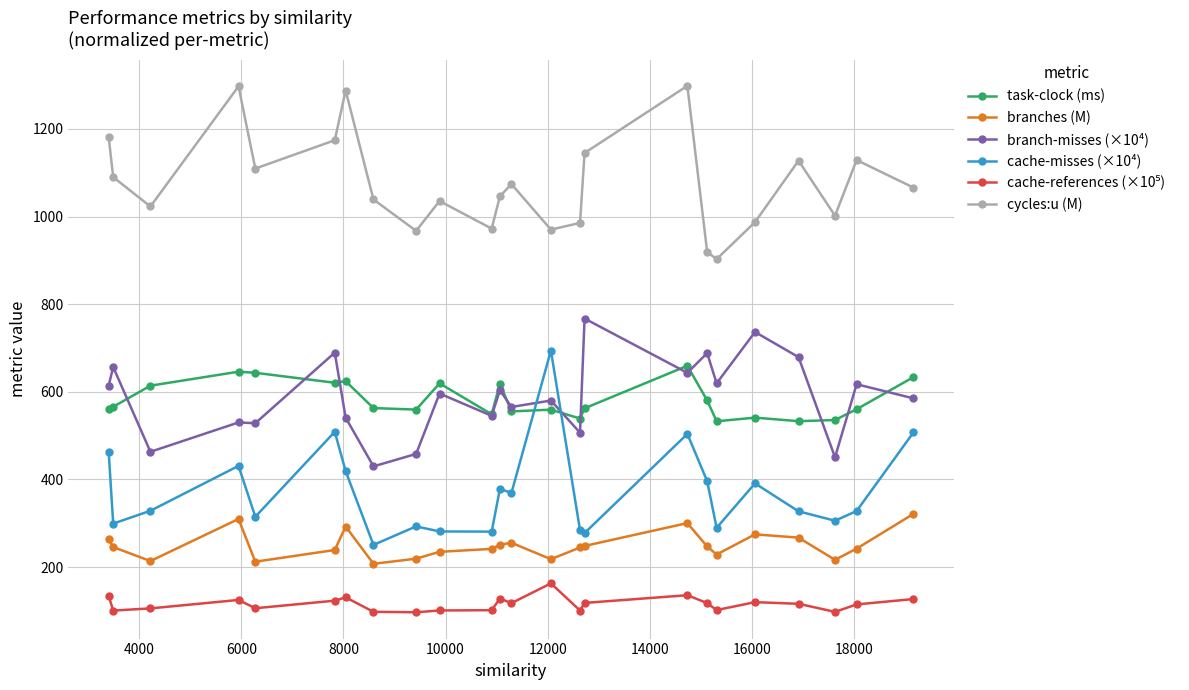

How many categories are shown in the chart?

24